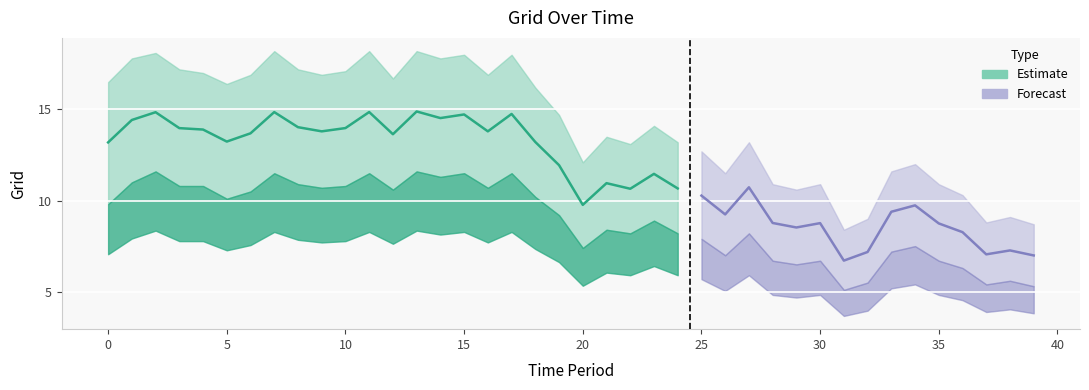

List the labels in order of value, largest first.

13, 11, 7, 2, 17, 15, 14, 1, 8, 10, 3, 4, 16, 9, 6, 12, 5, 18, 0, 19, 23, 21, 27, 24, 22, 25, 20, 34, 33, 26, 28, 30, 35, 29, 36, 38, 32, 37, 39, 31